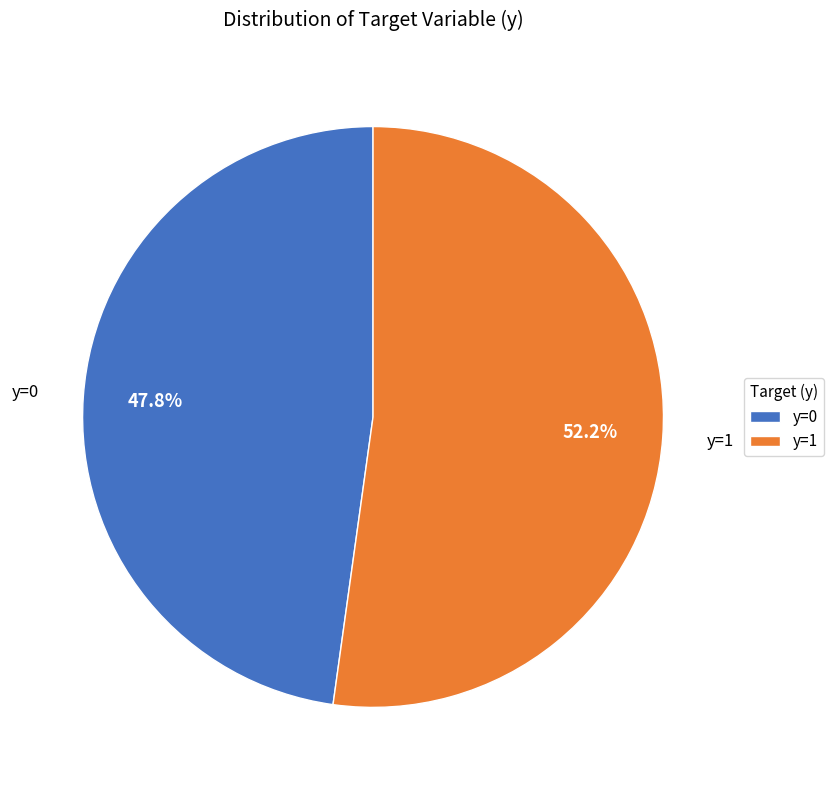

How many segments does this pie chart have?

2